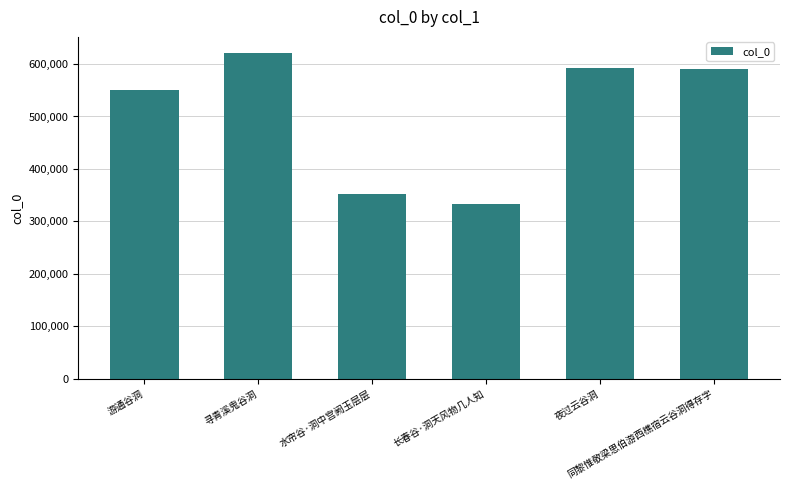

How many values are below 591309?

3